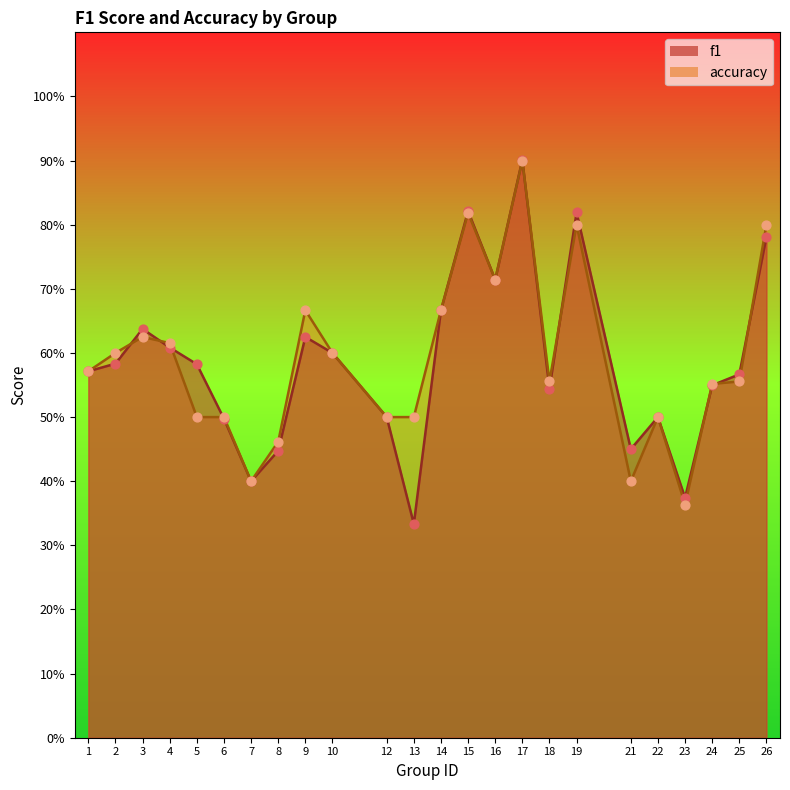

At which category is the sum across all series the highest?

17